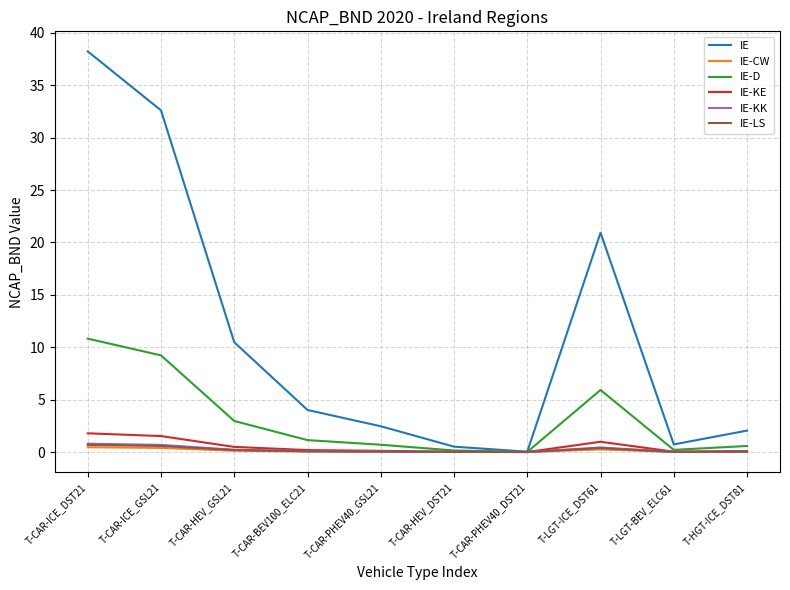

Is this an area chart (filled region under the line)?

No